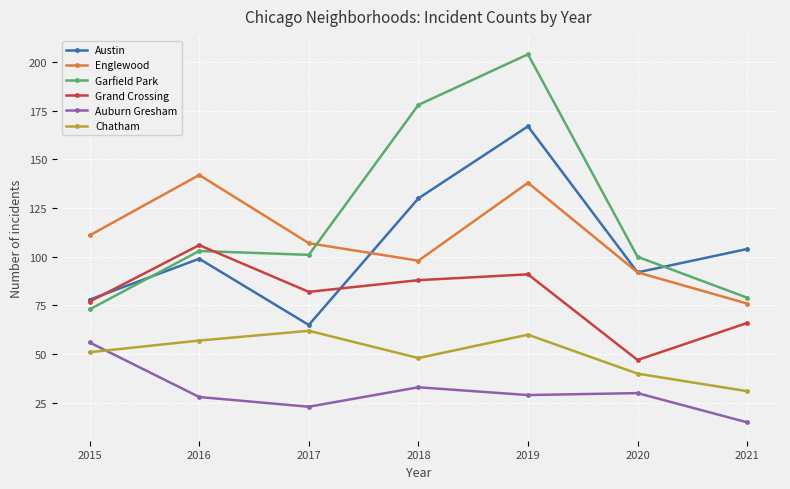

List the series in order of their peak value, highest first.

Garfield Park, Austin, Englewood, Grand Crossing, Chatham, Auburn Gresham